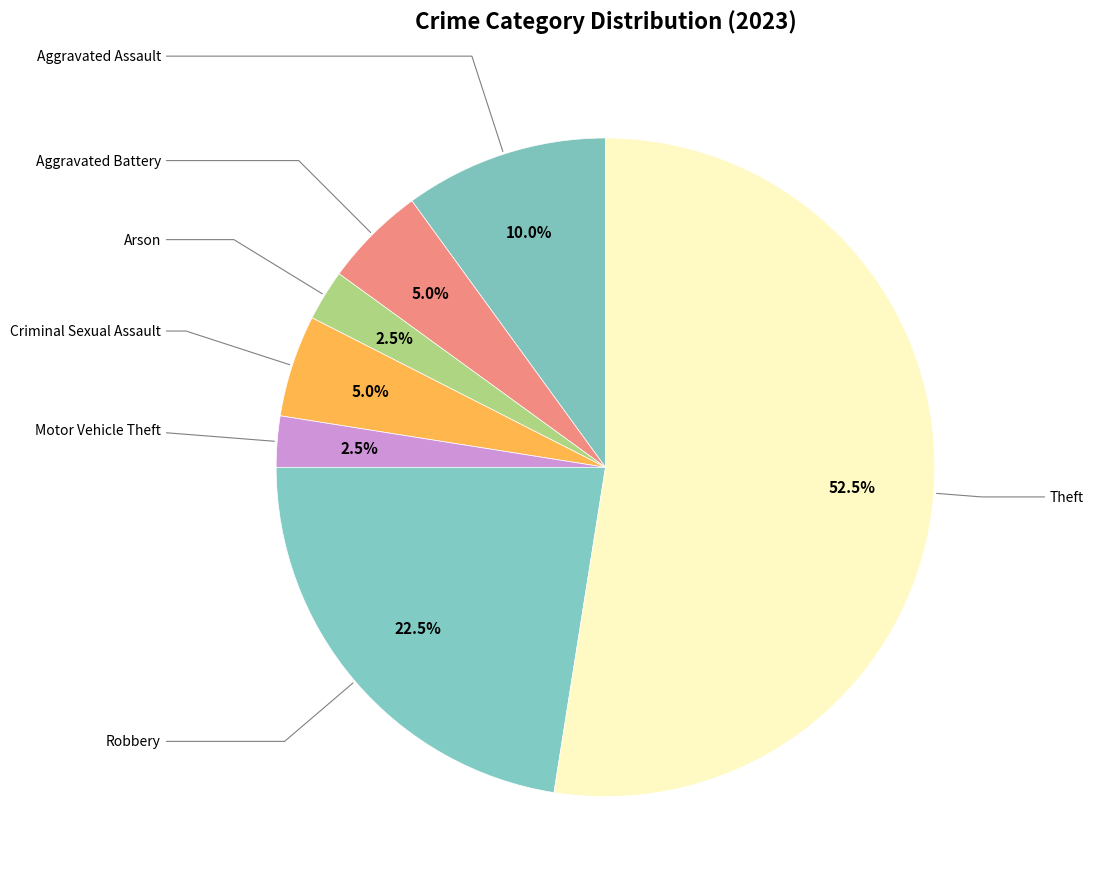

How many slices are in this pie chart?

7